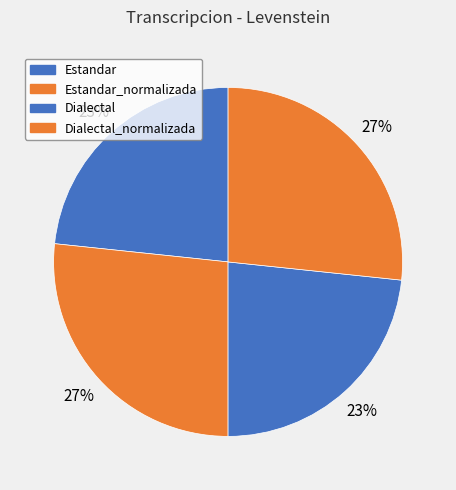

Which has a higher value, Estandar_normalizada or Dialectal_normalizada?

Estandar_normalizada